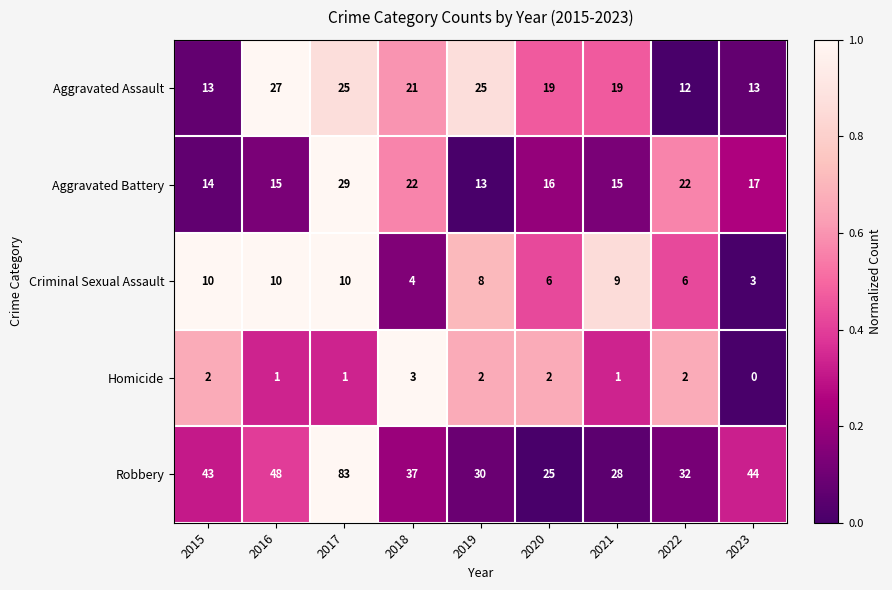

At how many categories does at least one series exceed 0?

9